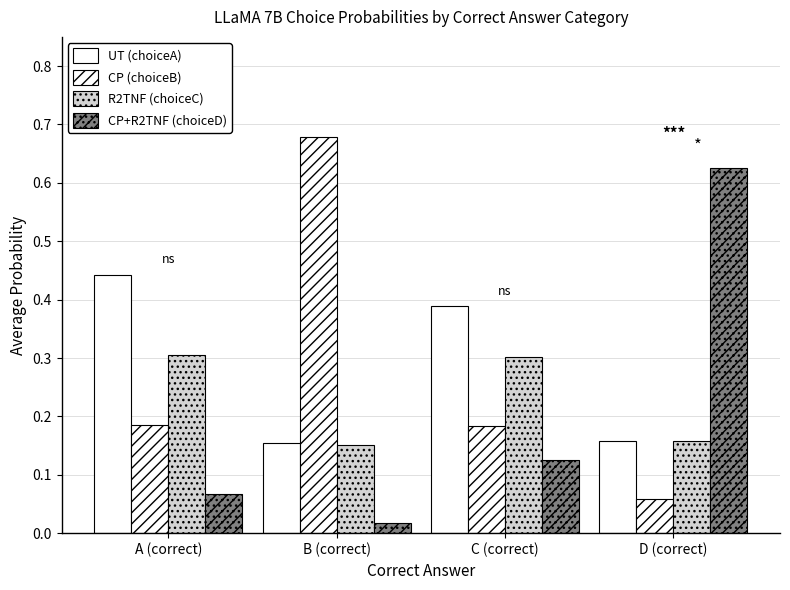

Is the value of R2TNF (choiceC) at B (correct) greater than the value of UT (choiceA) at B (correct)?

No